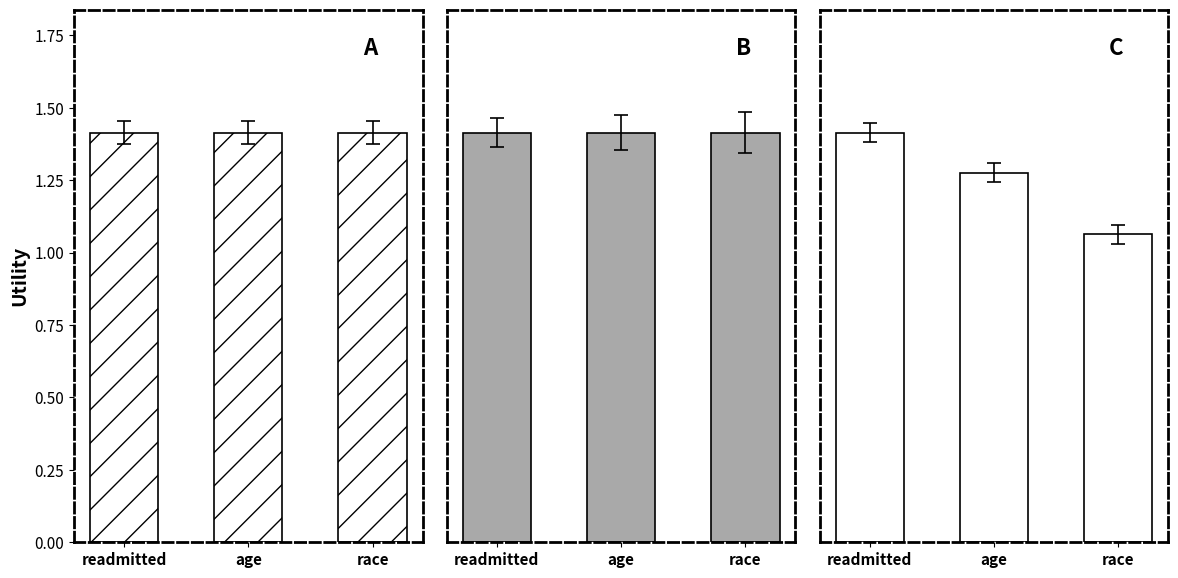

Reading right to left, what are all the values shown in this chart?

sum: race=1.4	age=1.4	readmitted=1.4
avg: race=1.4	age=1.4	readmitted=1.4
max: race=0.7	age=0.8	readmitted=0.9